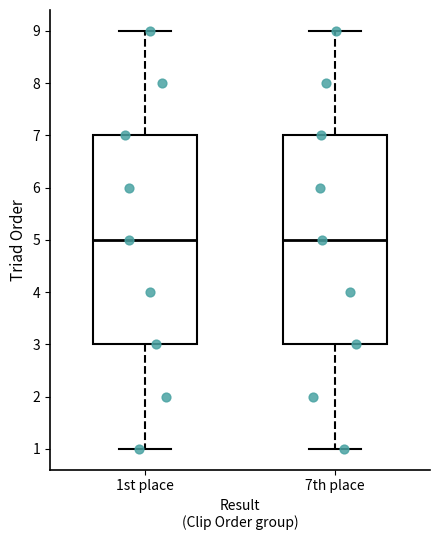

Reading left to right, transcribe this box plot: for each box, give where its median line is, the range the box spans, and where its two whiskers end, as read against the y-axis. The values are not printed on the chart, so give them approximately, as read against the axis.

1st place: median 5, box 3 to 7, whiskers 1 to 9
7th place: median 5, box 3 to 7, whiskers 1 to 9